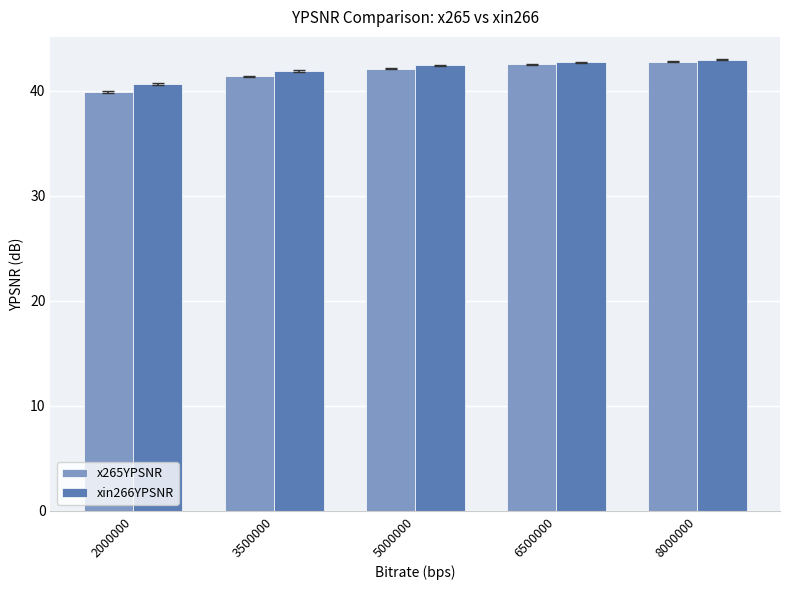

At 3500000, list the series in order from smallest to largest.

x265YPSNR, xin266YPSNR